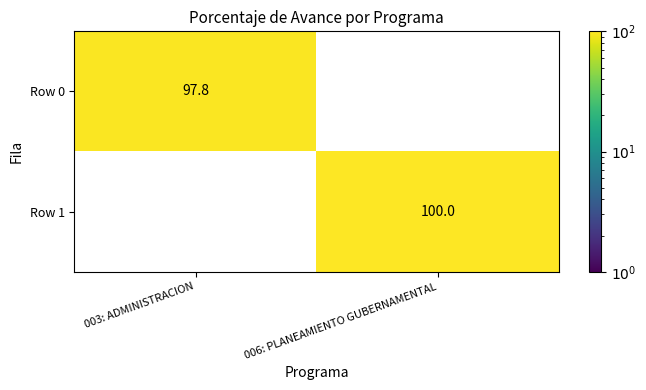

How many data points does each series have?

2